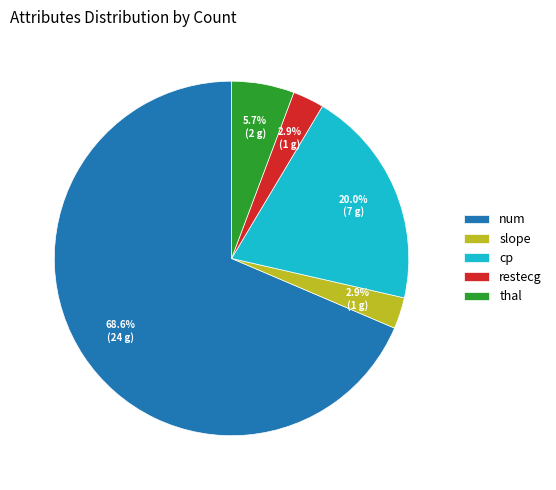

To the nearest percent, what is the combined percentage of slope and num?

71%